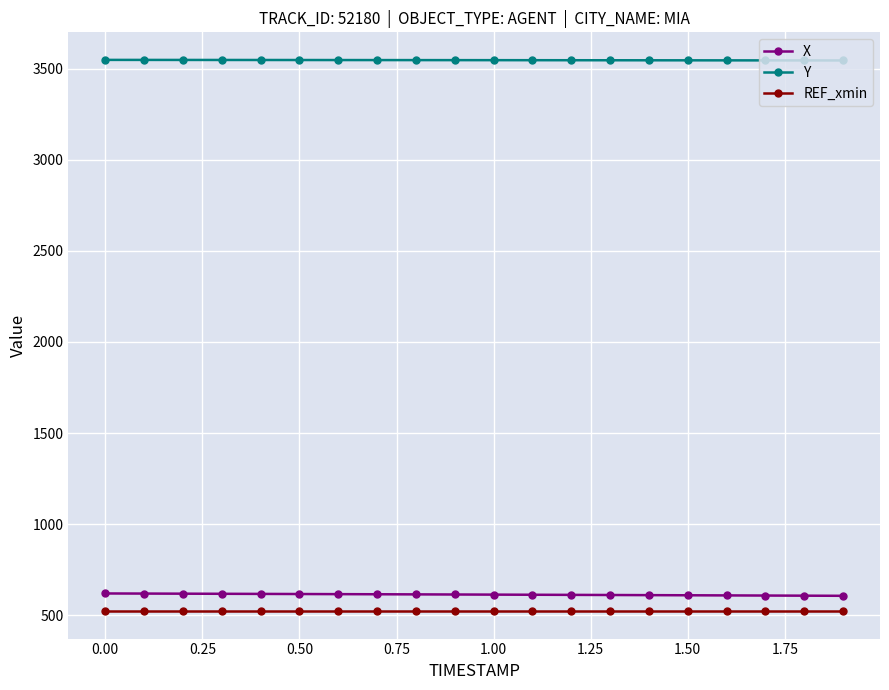

What is the sum of all REF_xmin values?

10444.5